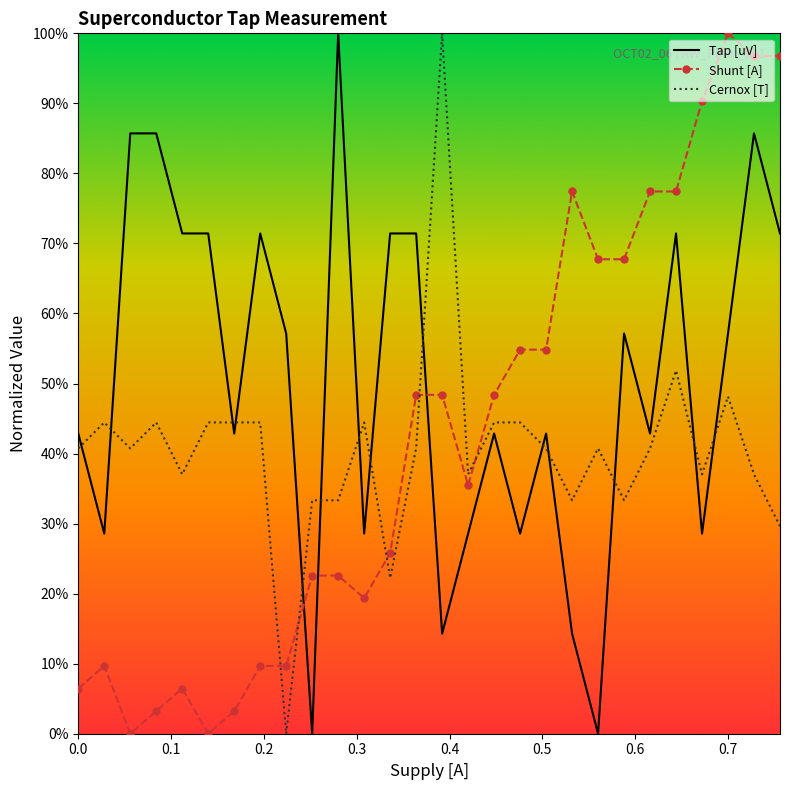

What are all the series names shown in the legend?

Tap [uV], Shunt [A], Cernox [T]